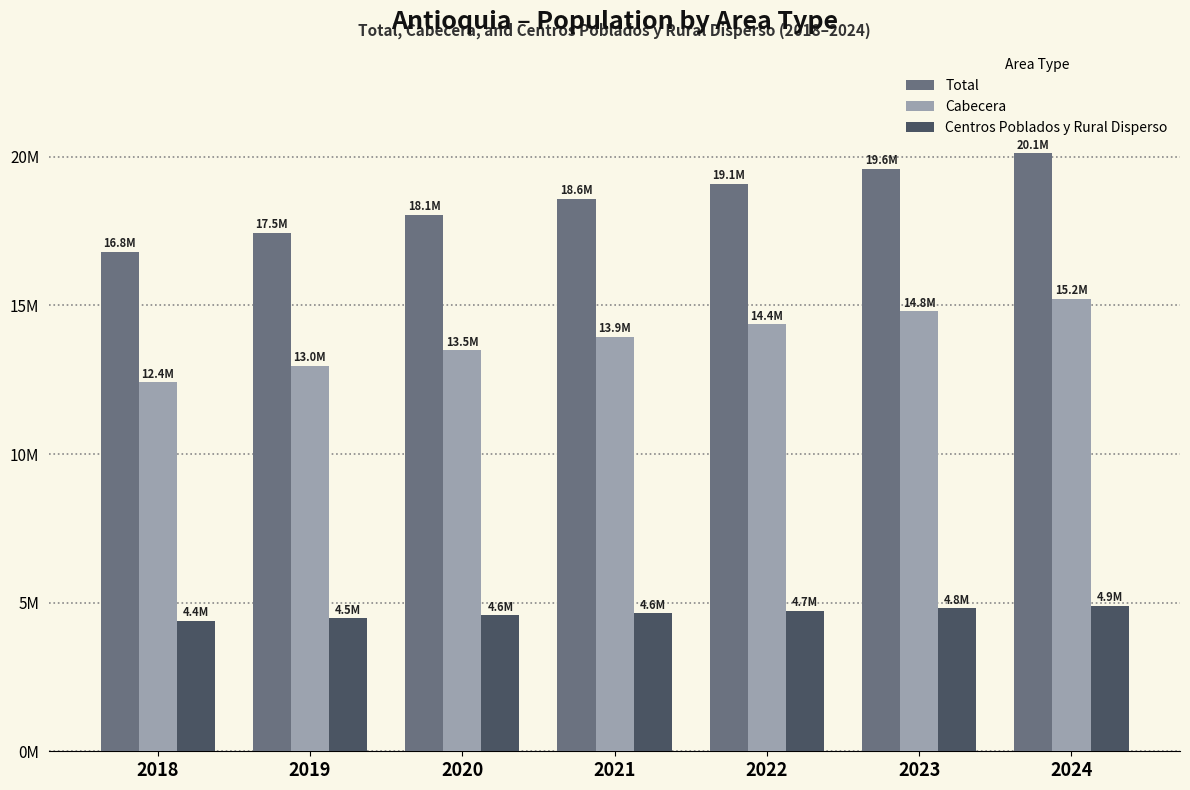

Are the bars grouped side by side (vs. stacked)?

Yes